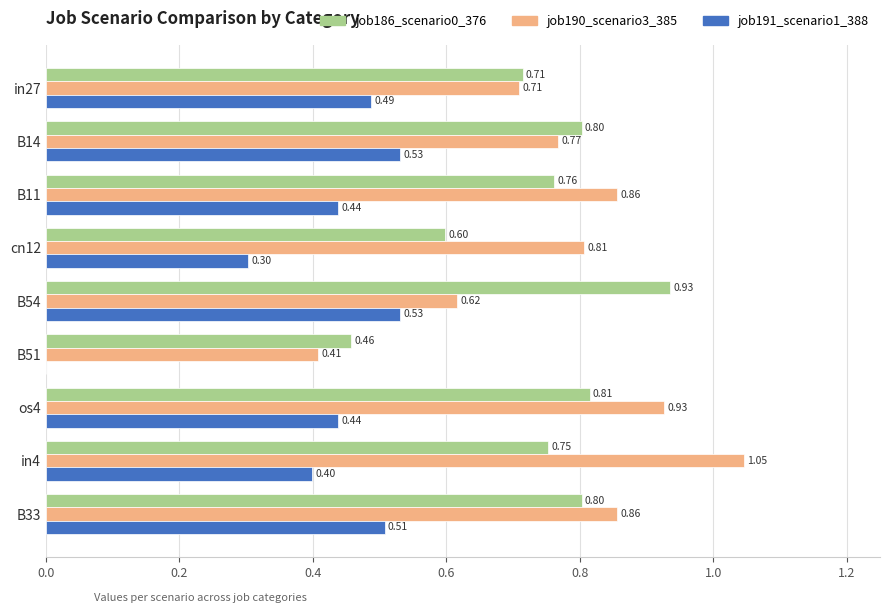

Between in27 and os4, which series saw the biggest shift?

job190_scenario3_385